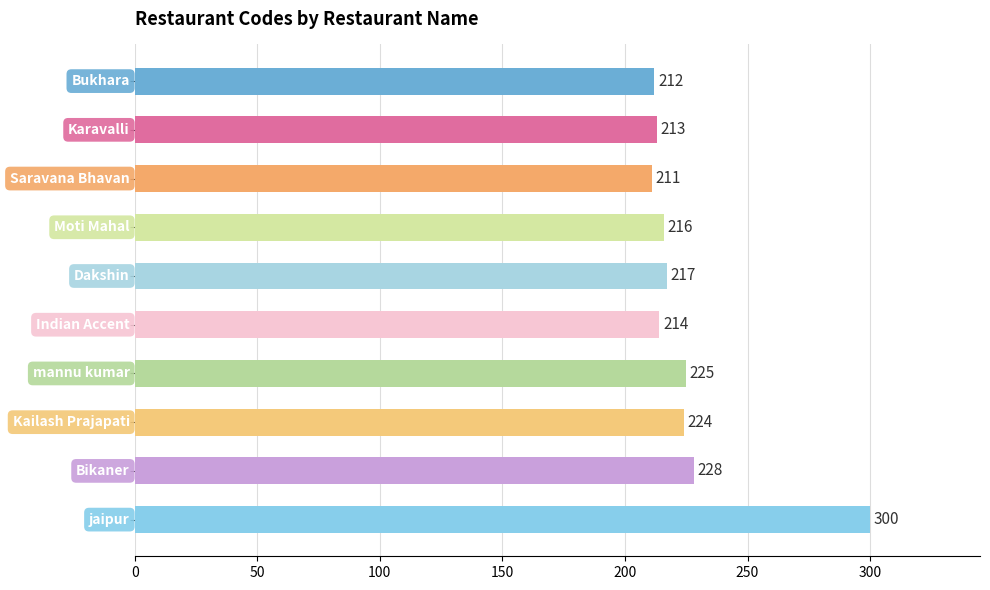

What is the sum of all values?

2260